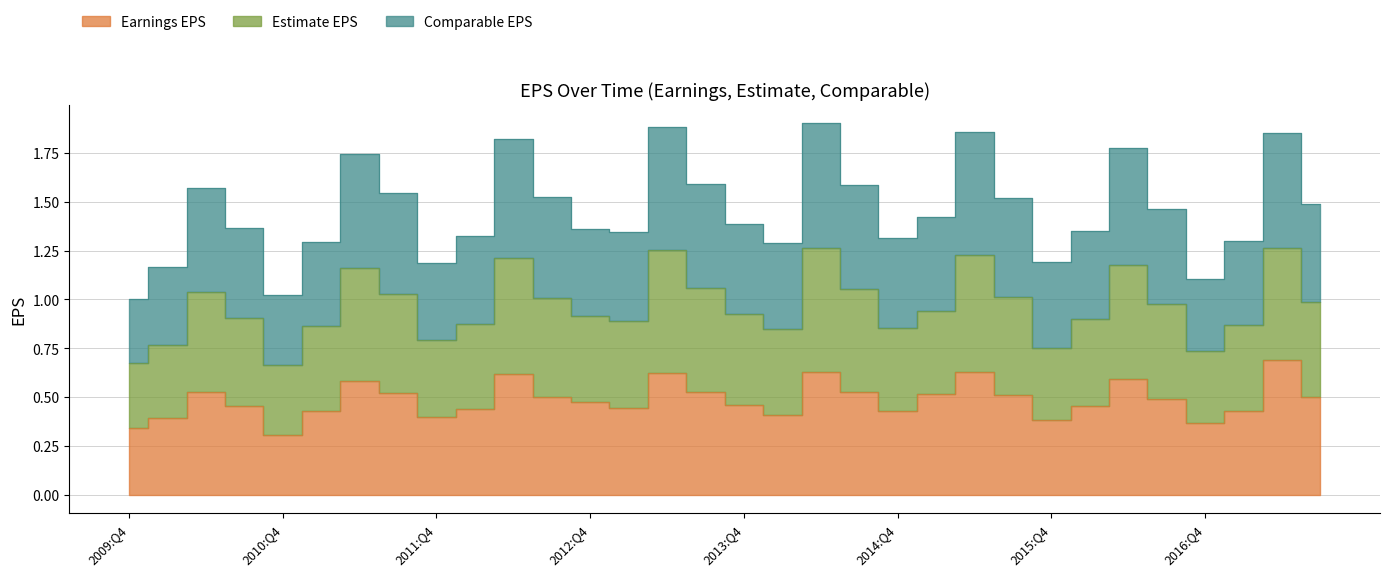

True or false: Earnings EPS has a value of 0.6 at 2016:Q2.

True